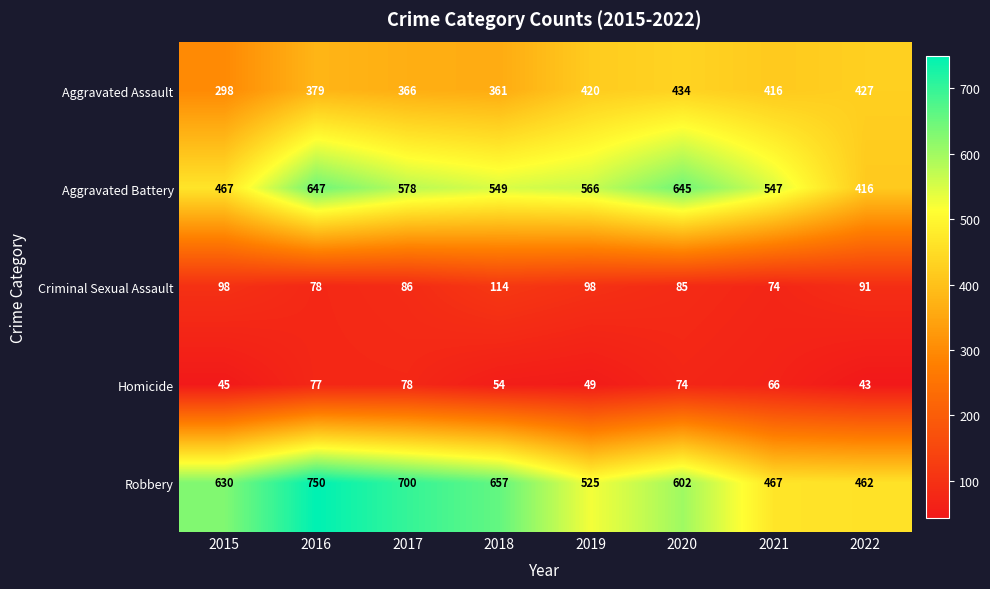

Which series has the largest range (max minus min)?

Robbery